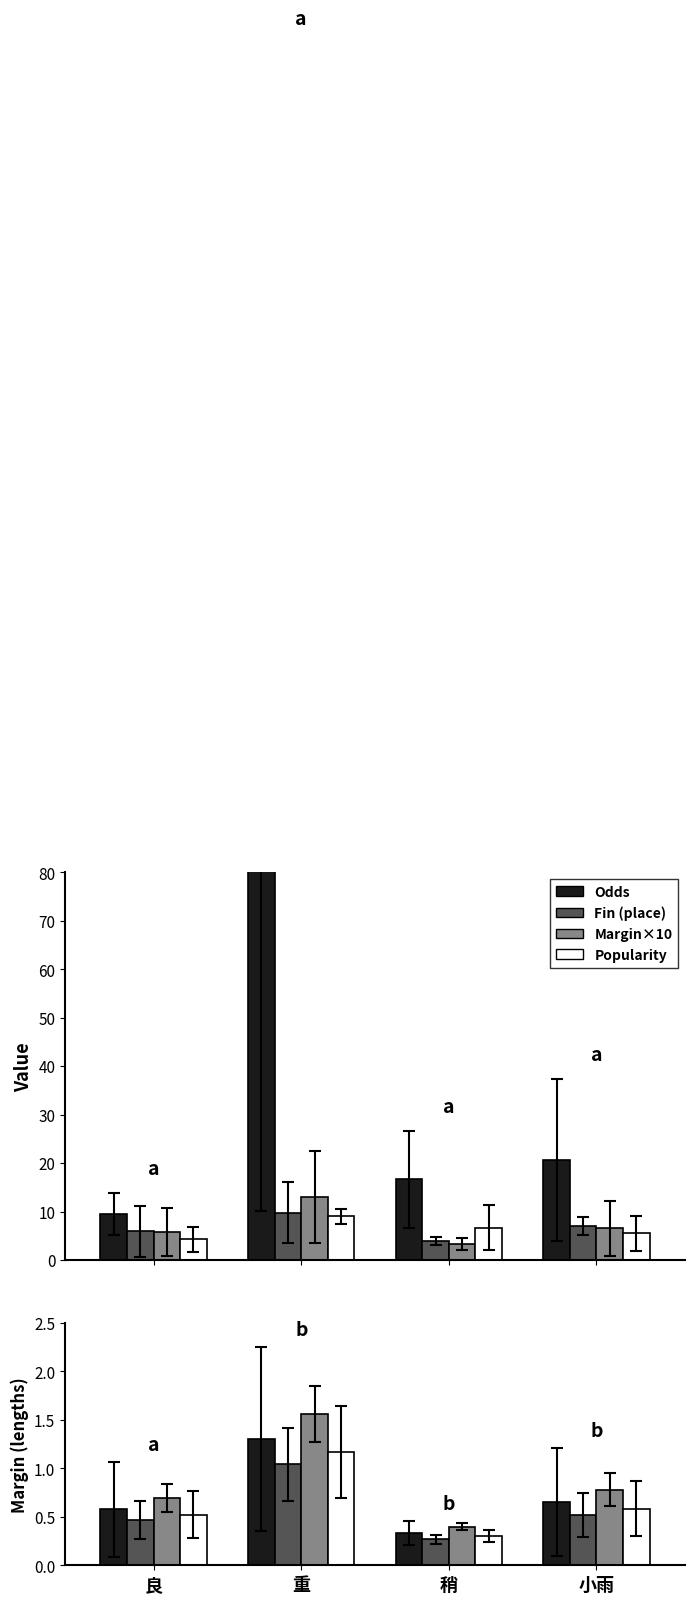

The Popularity series shows 0.2 at 稍. True or false?

False